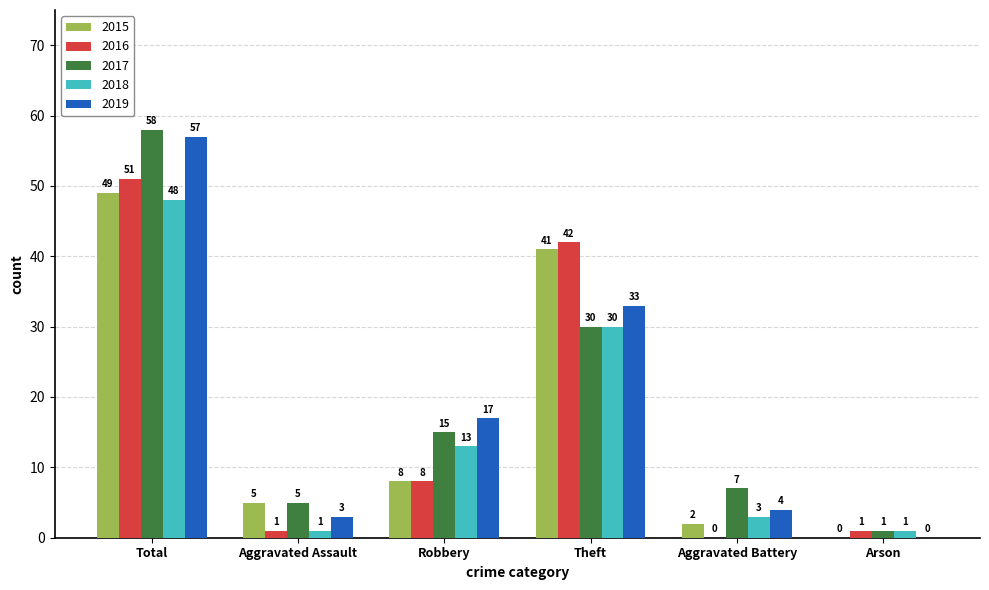

How many categories are shown in the chart?

6